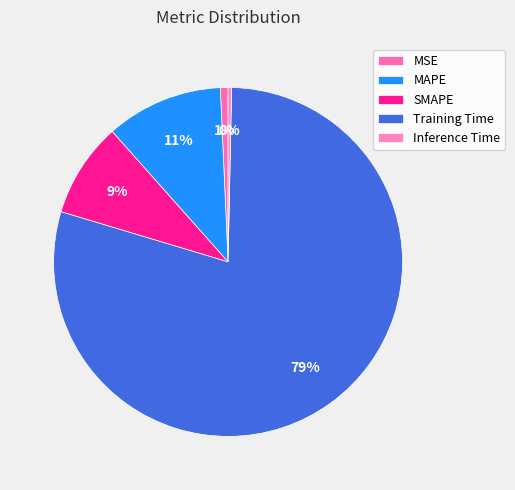

Approximately how many times larger is the value at MAPE compared to Training Time?

0.1